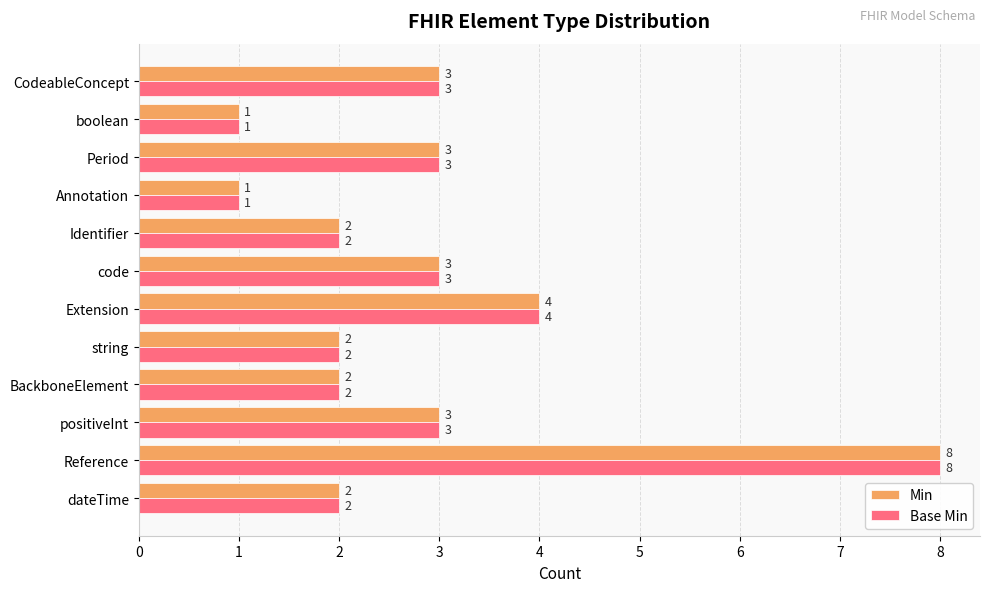

How many distinct data groups are displayed?

2